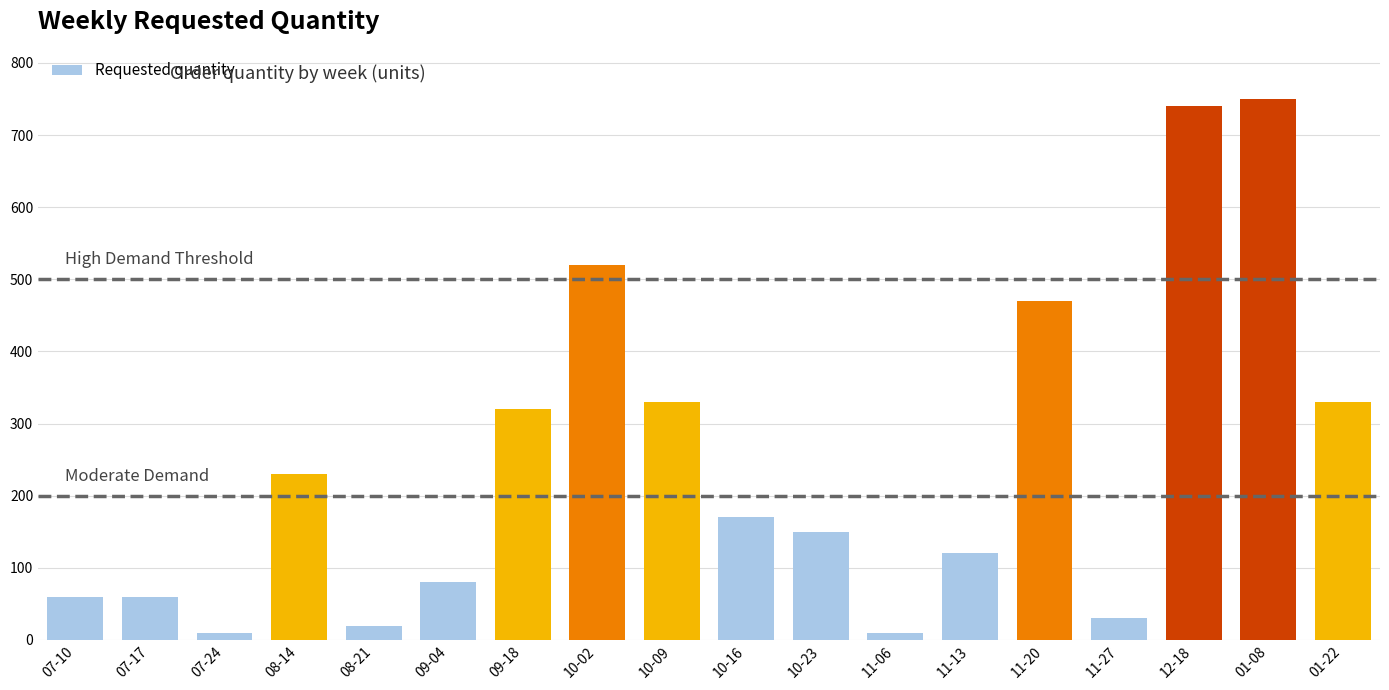

Which category has the highest value across all series?

01-08